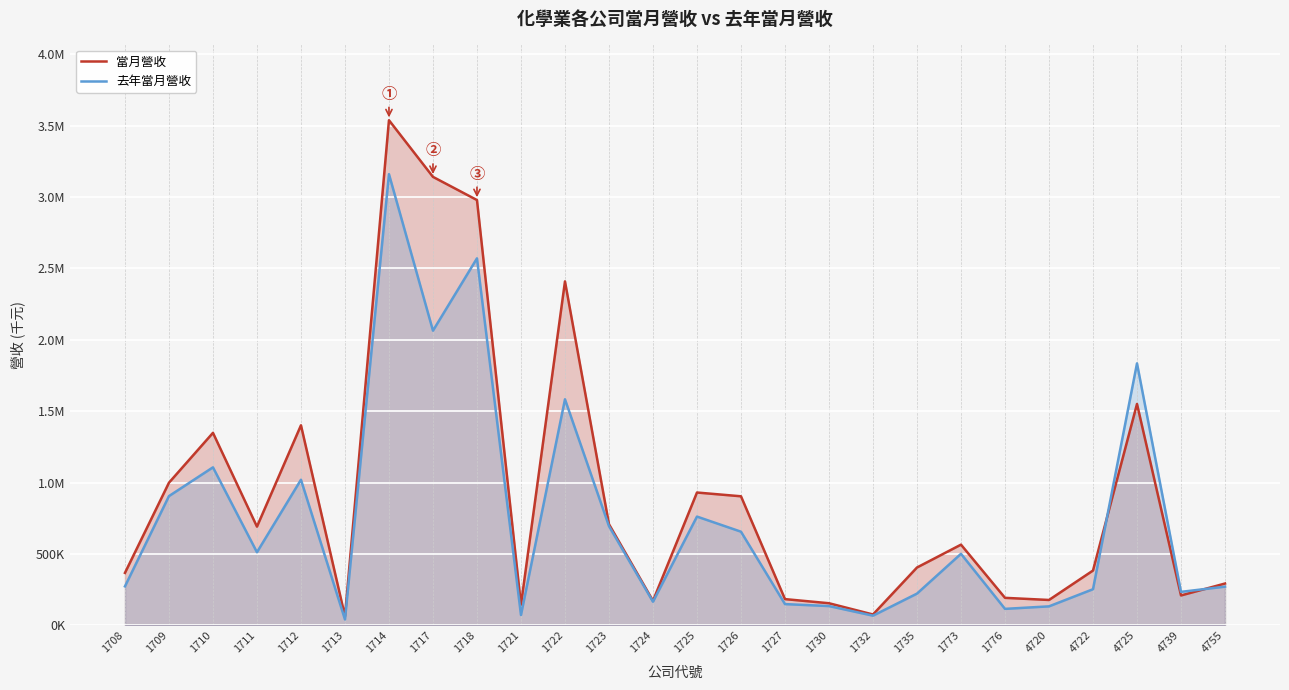

How many values in the 去年當月營收 series exceed 501222?

12